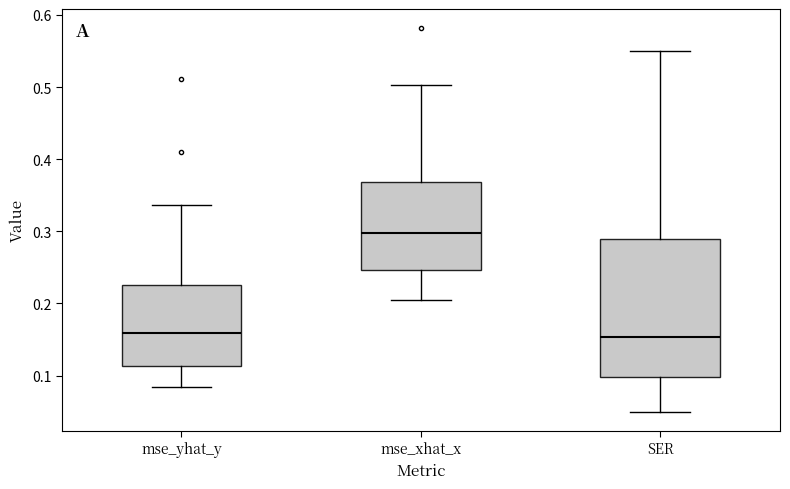

Which box has the highest median line?

mse_xhat_x